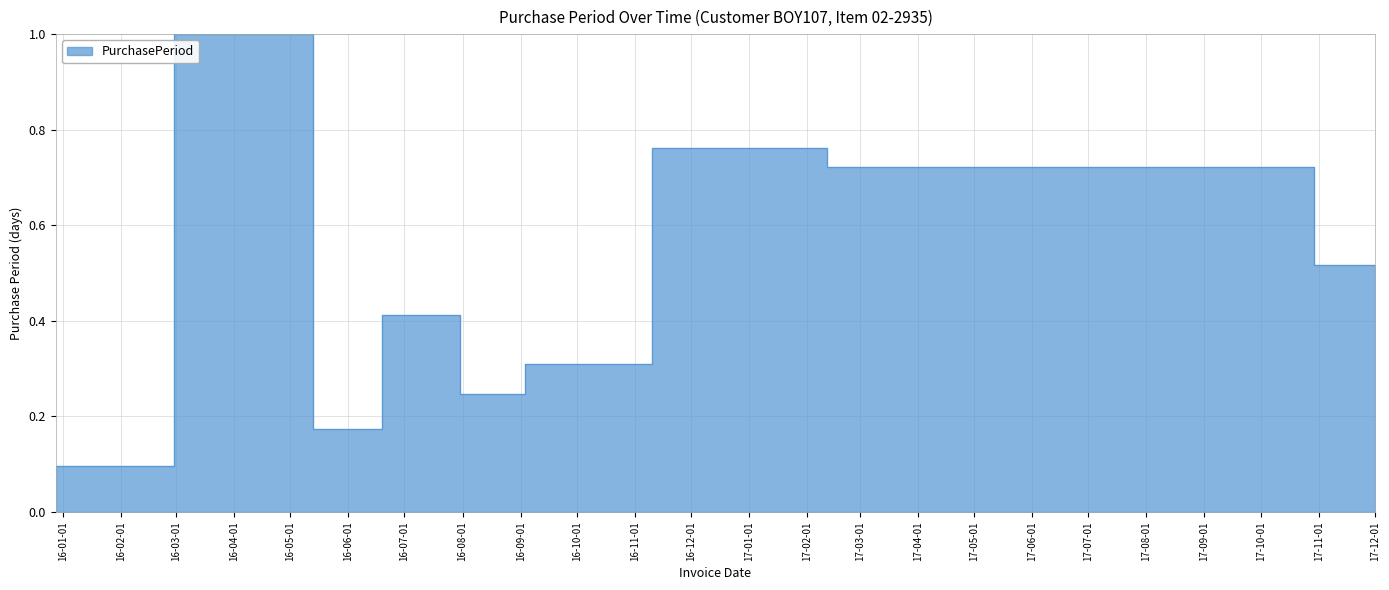

What is the sum of all values?

5.7